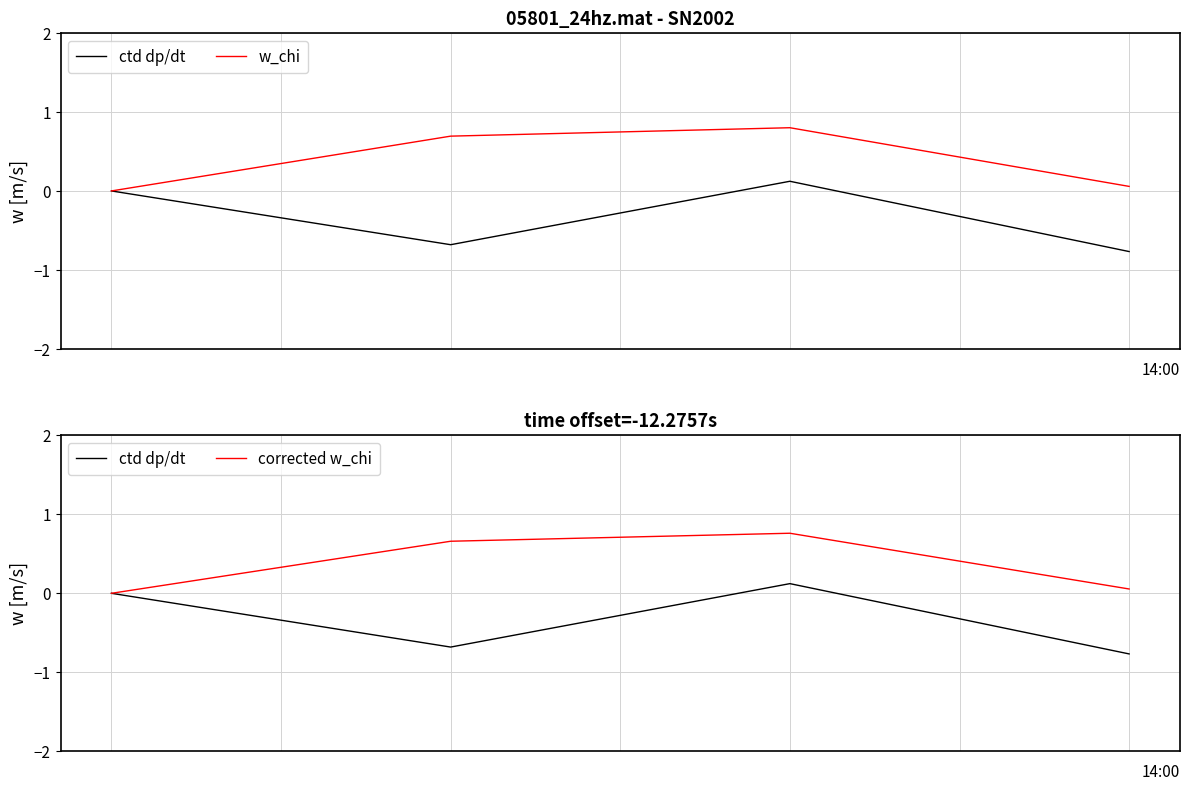

What is the sum of all ctd dp/dt values?

-1.3